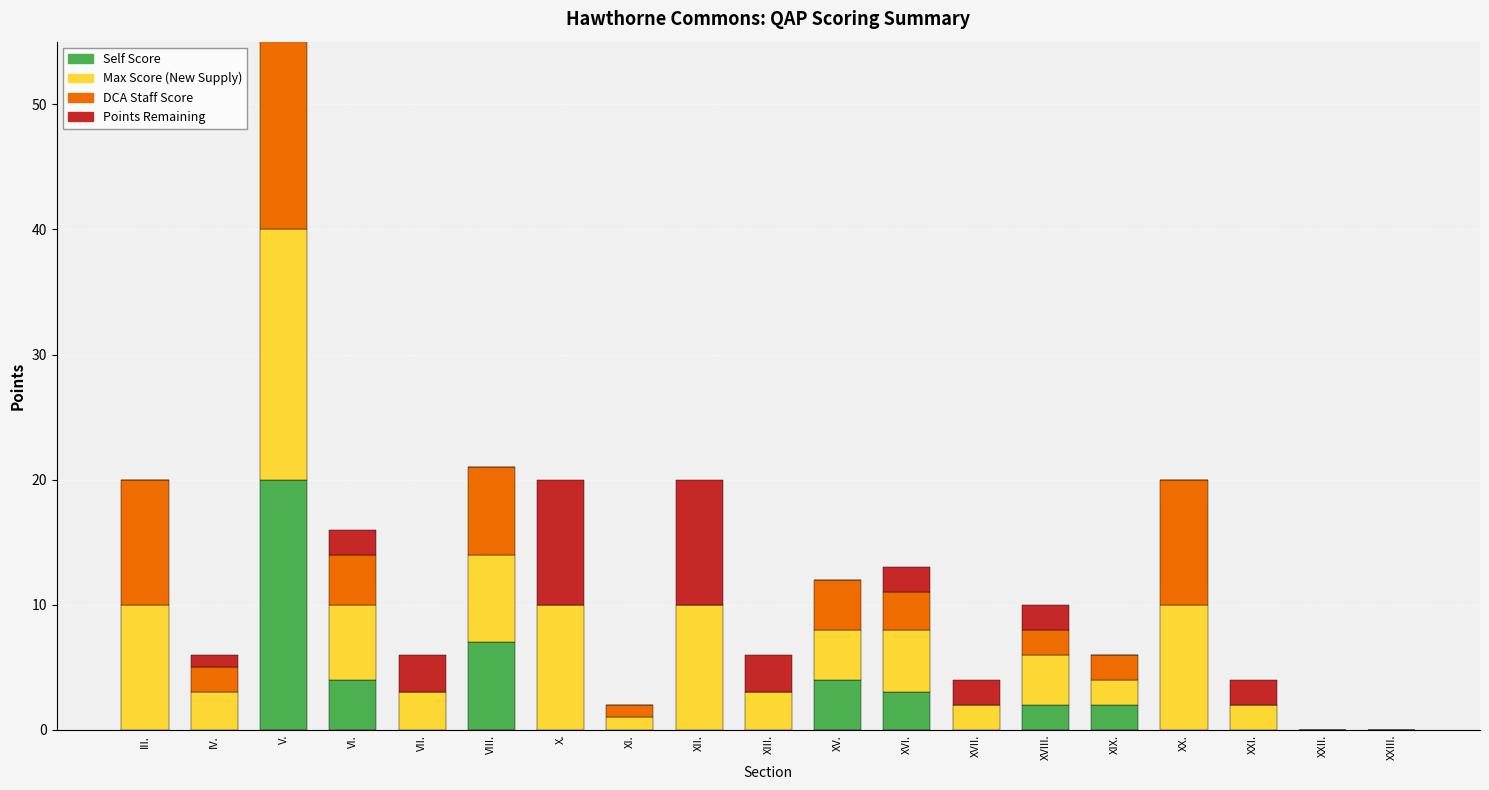

How many groups of bars are there?

19